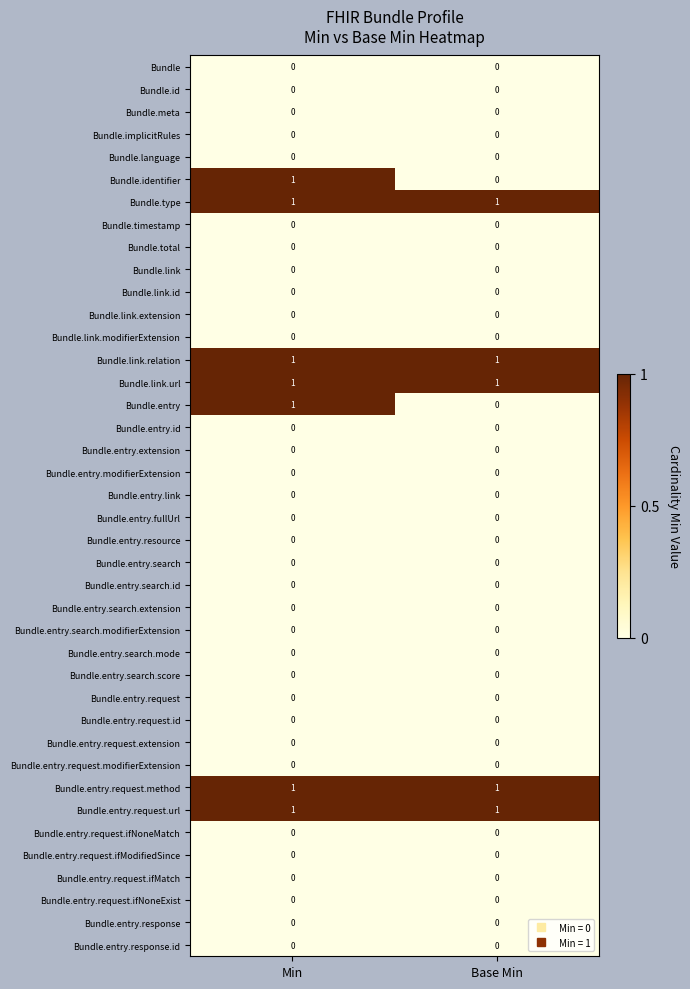

At which category is the sum across all series the highest?

Min